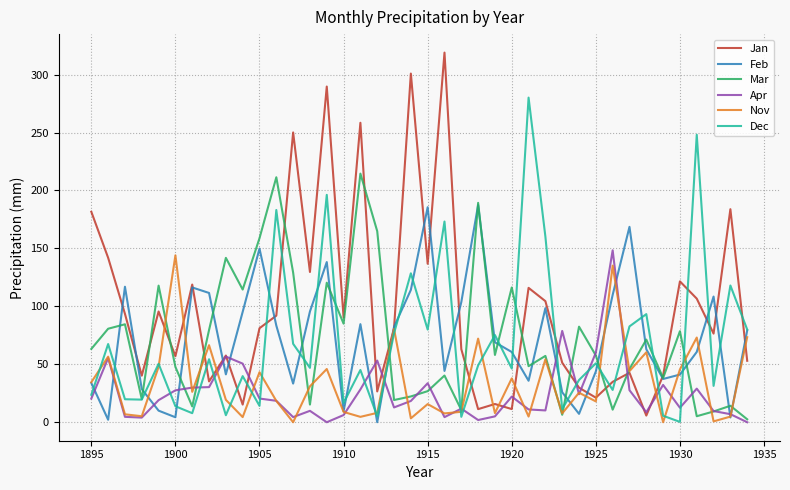

Which series has the largest range (max minus min)?

Jan